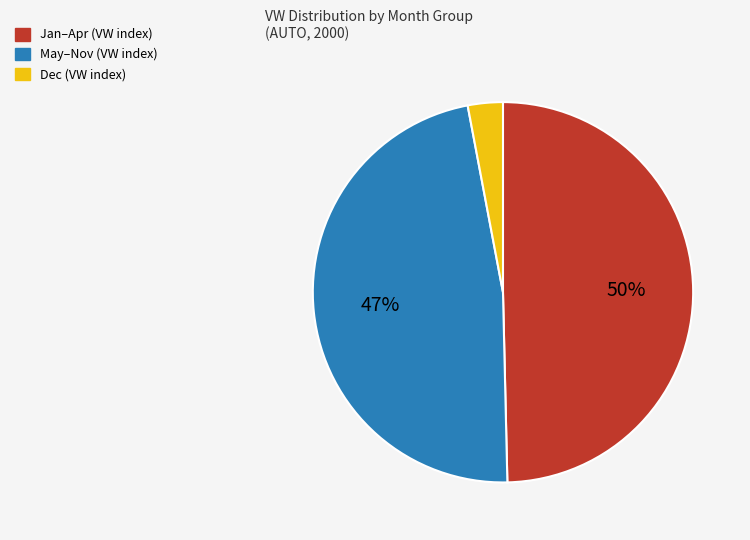

Is there a majority slice in this chart?

No